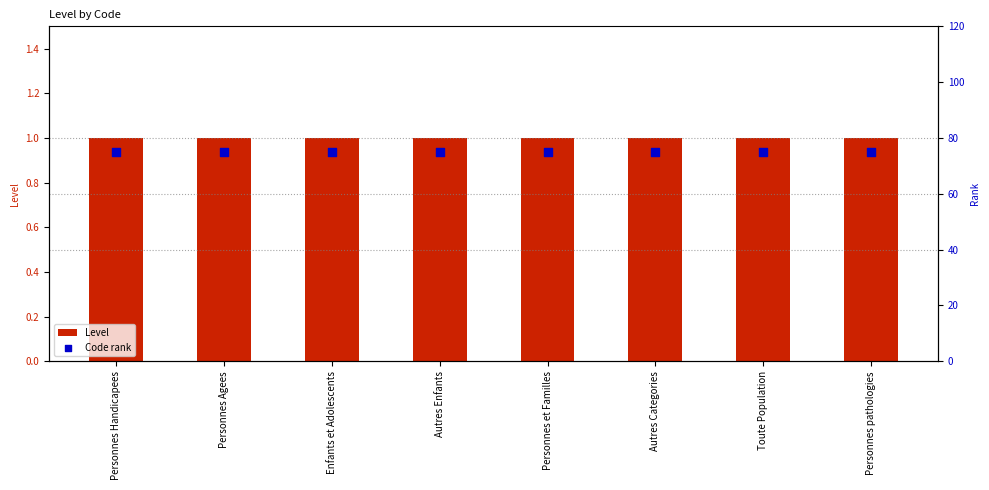

Is the value of Level at Autres Categories greater than the value of Code rank at Personnes pathologies?

No